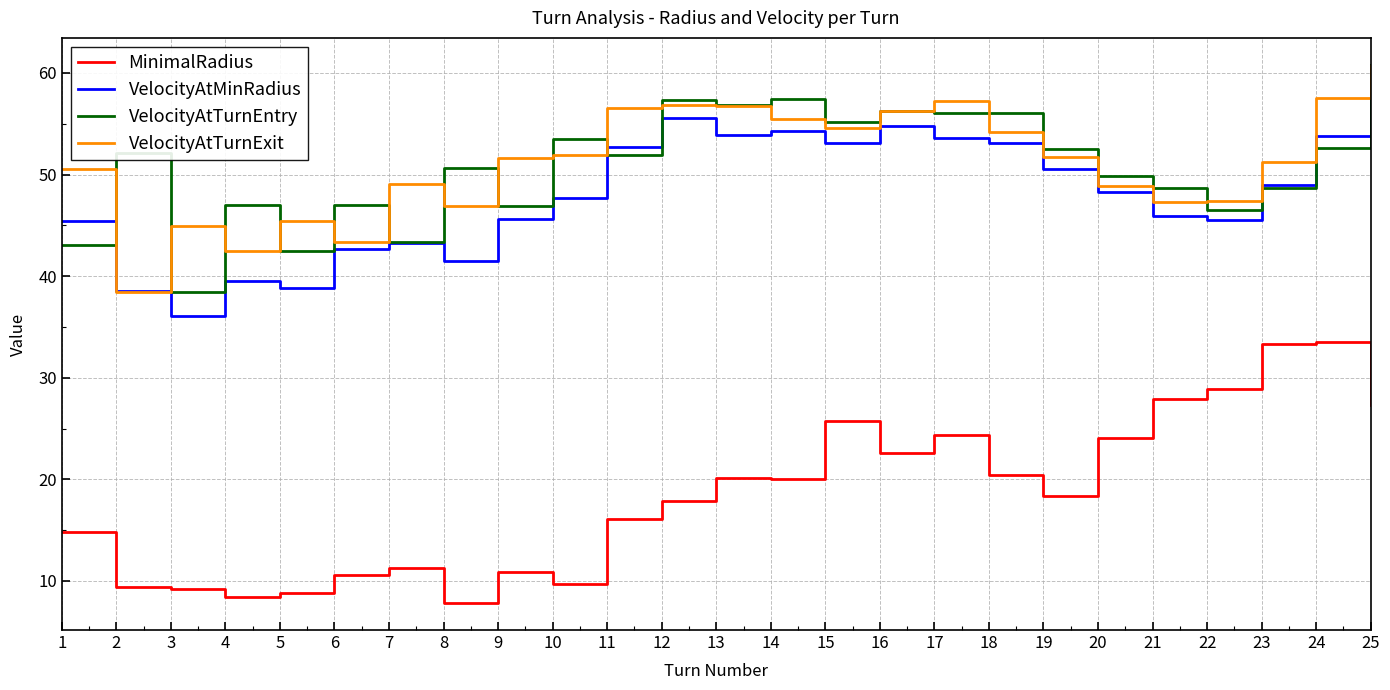

The value of VelocityAtTurnExit at 11 is 56.5. True or false?

True